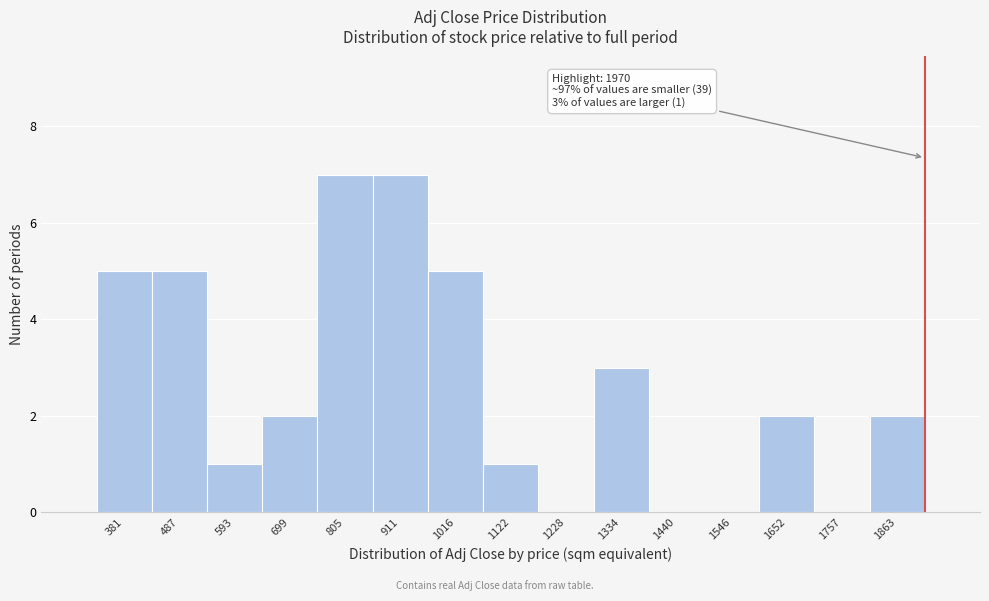

Reading right to left, list all the values displayed in this chart.

1863=2	1757=0	1652=2	1546=0	1440=0	1334=3	1228=0	1122=1	1016=5	911=7	805=7	699=2	593=1	487=5	381=5